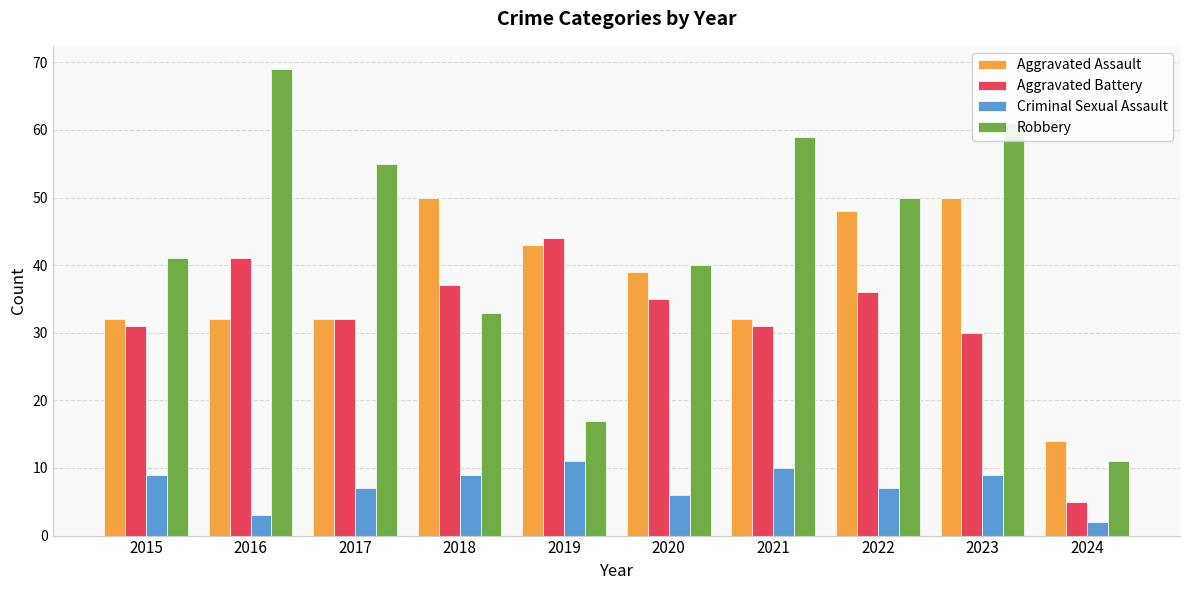

Reading left to right, extract all data points from this chart.

Aggravated Assault: 2015=32	2016=32	2017=32	2018=50	2019=43	2020=39	2021=32	2022=48	2023=50	2024=14
Aggravated Battery: 2015=31	2016=41	2017=32	2018=37	2019=44	2020=35	2021=31	2022=36	2023=30	2024=5
Criminal Sexual Assault: 2015=9	2016=3	2017=7	2018=9	2019=11	2020=6	2021=10	2022=7	2023=9	2024=2
Robbery: 2015=41	2016=69	2017=55	2018=33	2019=17	2020=40	2021=59	2022=50	2023=61	2024=11